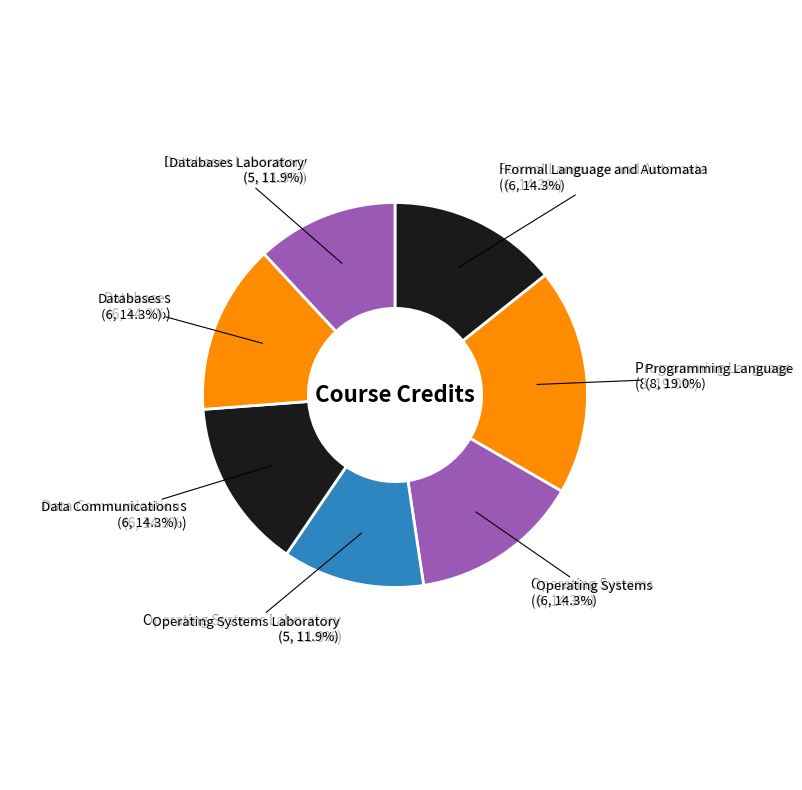

How many slices are in this pie chart?

7